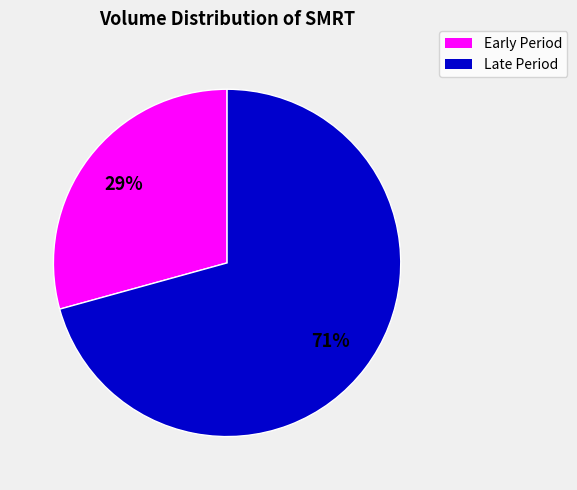

Does any single category account for the majority?

Yes